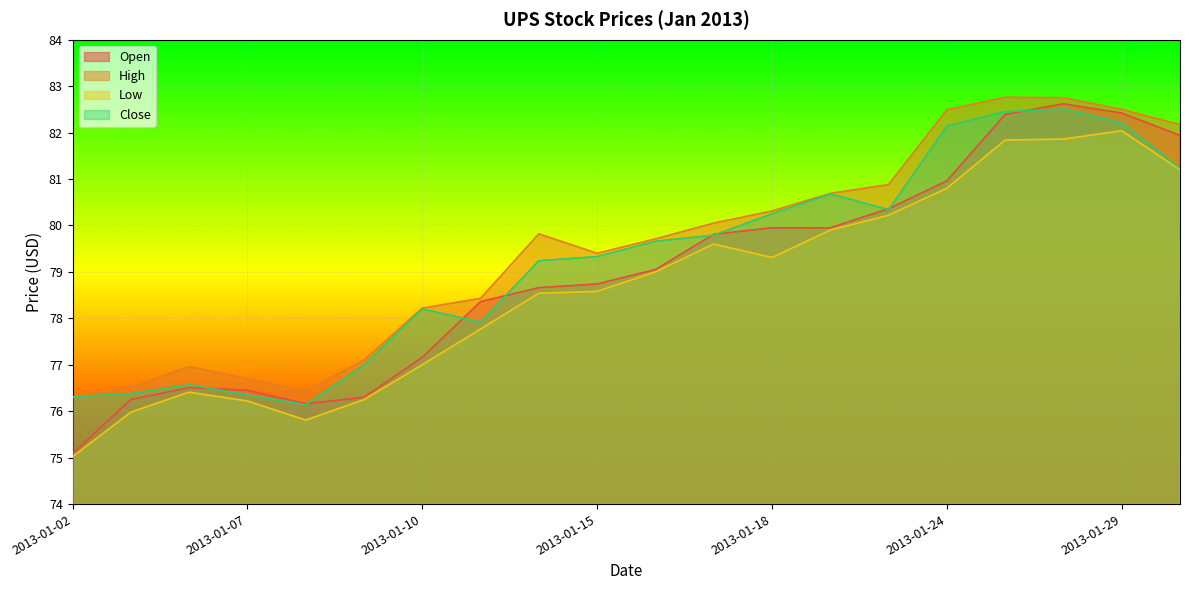

How many intersections are there between Open and Close?

9